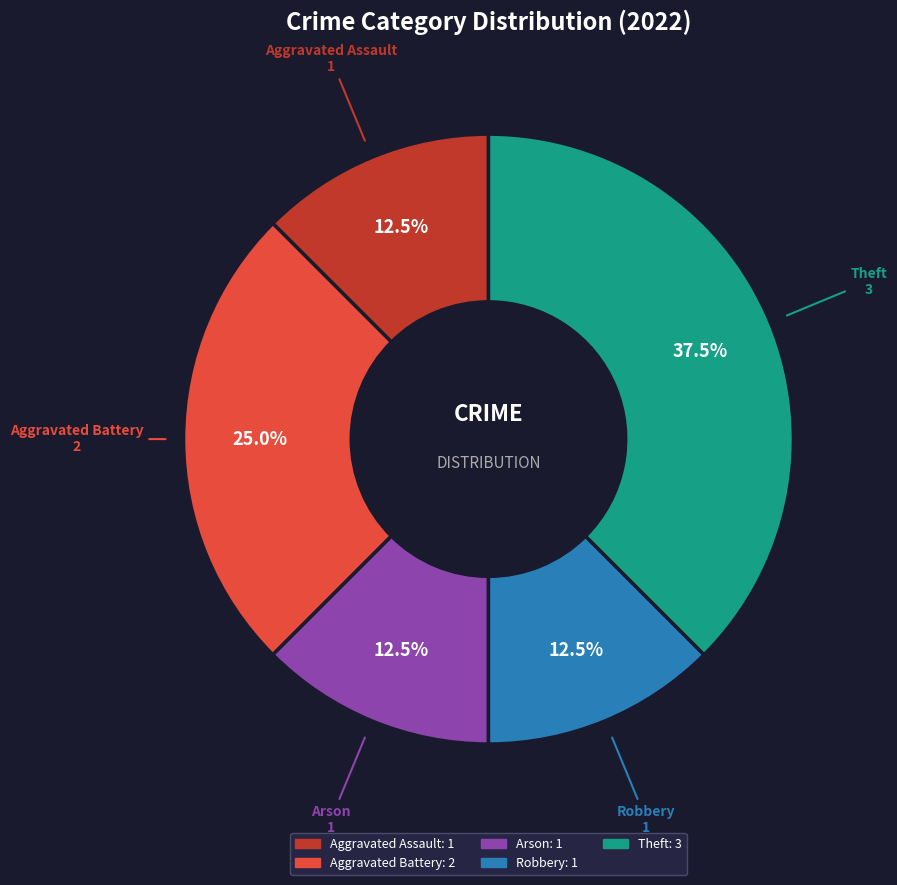

Approximately how many times larger is the value at Arson compared to Theft?

0.3